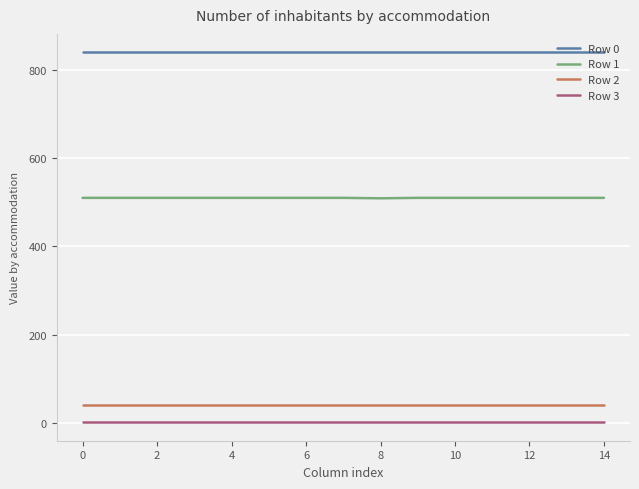

What is the greatest value displayed?

840